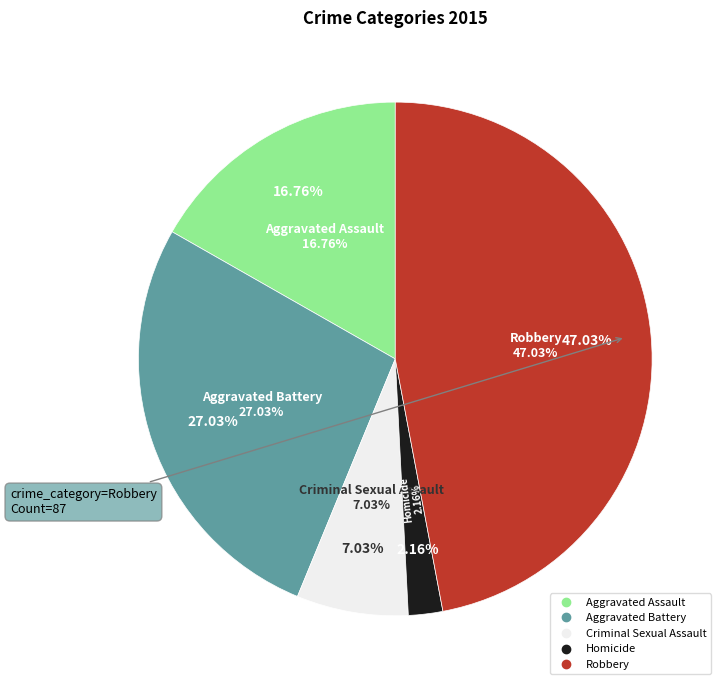

Is it true that Aggravated Assault is 17% of the pie?

True